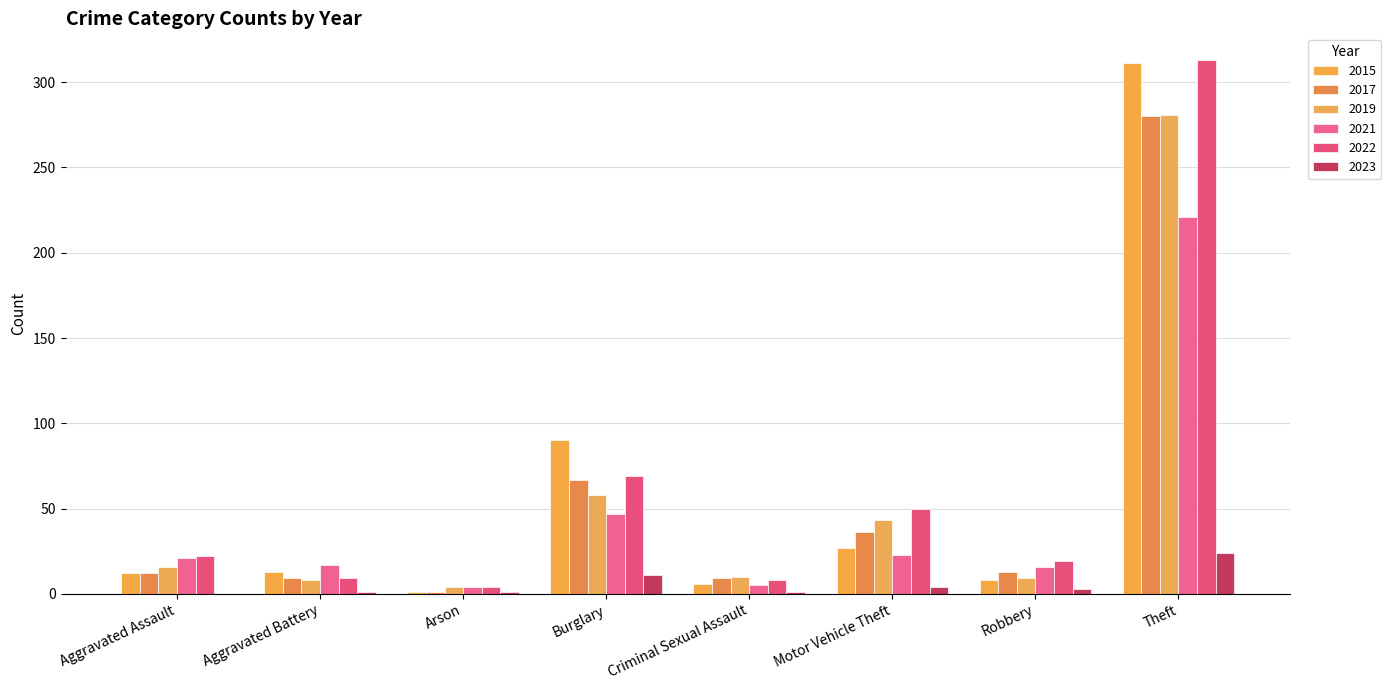

Which series has the largest range (max minus min)?

2015